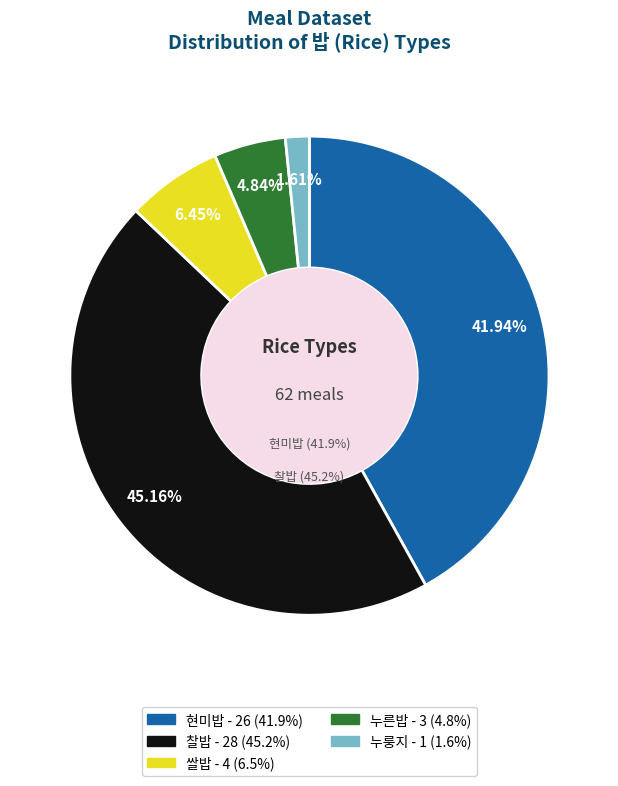

Is 쌀밥 the majority of the pie?

No